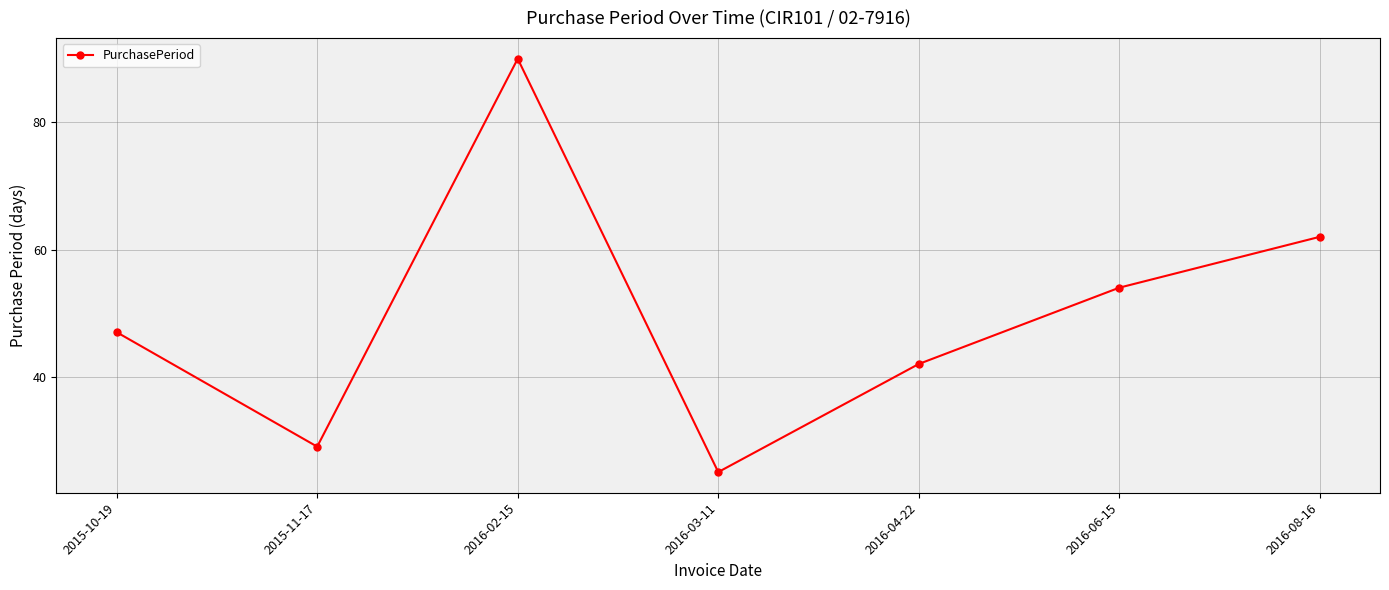

Is it true that the value at 2016-08-16 is 22?

False